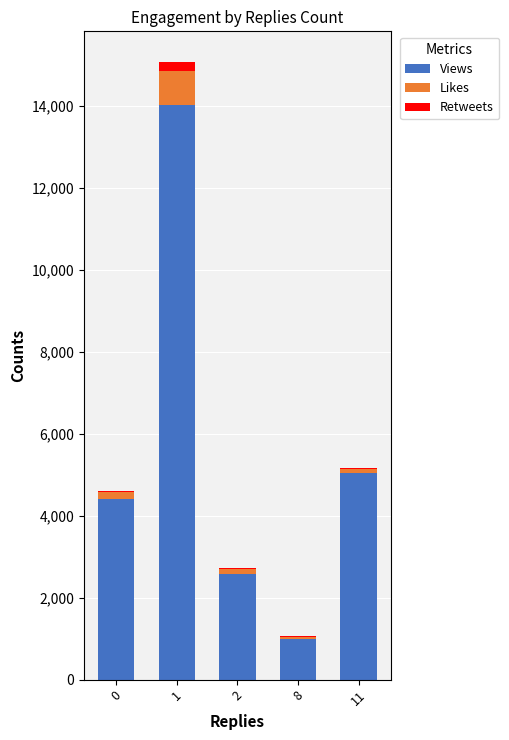

The value of Views at 8 is 1628. True or false?

False